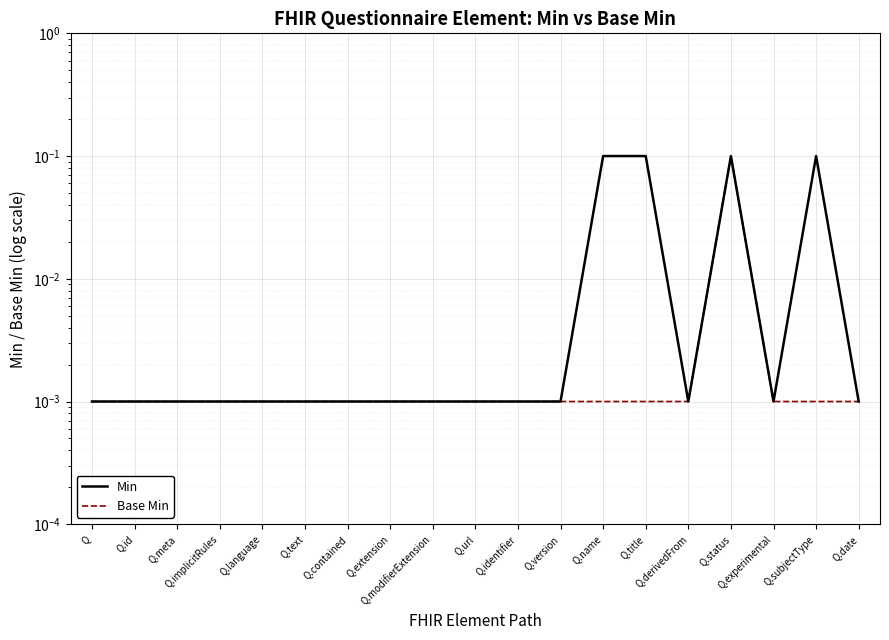

Reading right to left, transcribe all the data shown in this chart.

Min: 0.0	0.1	0.0	0.1	0.0	0.1	0.1	0.0	0.0	0.0	0.0	0.0	0.0	0.0	0.0	0.0	0.0	0.0	0.0
Base Min: 0.0	0.0	0.0	0.1	0.0	0.0	0.0	0.0	0.0	0.0	0.0	0.0	0.0	0.0	0.0	0.0	0.0	0.0	0.0